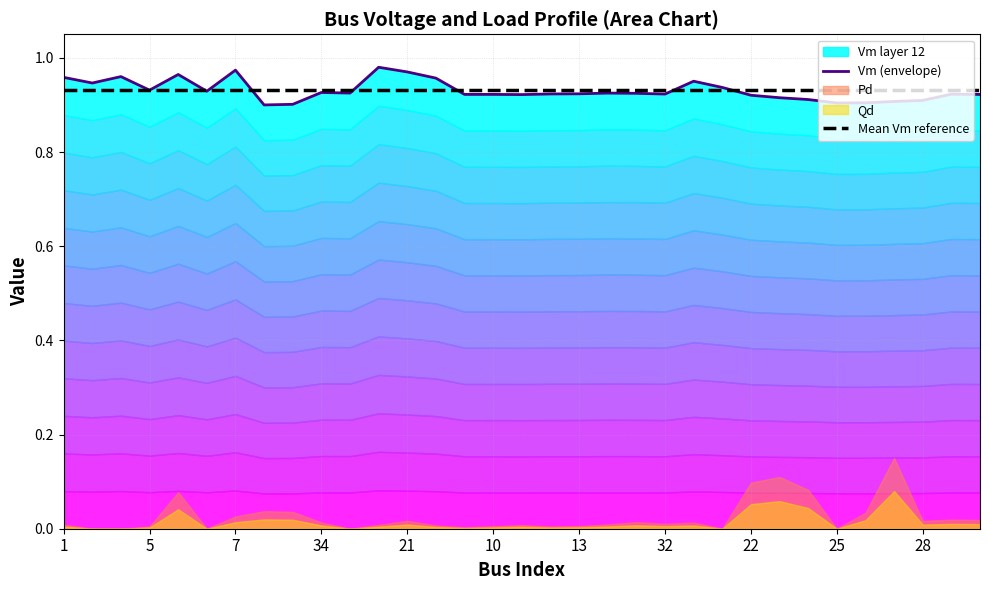

True or false: Mean Vm reference and Vm (envelope) cross at least once.

True